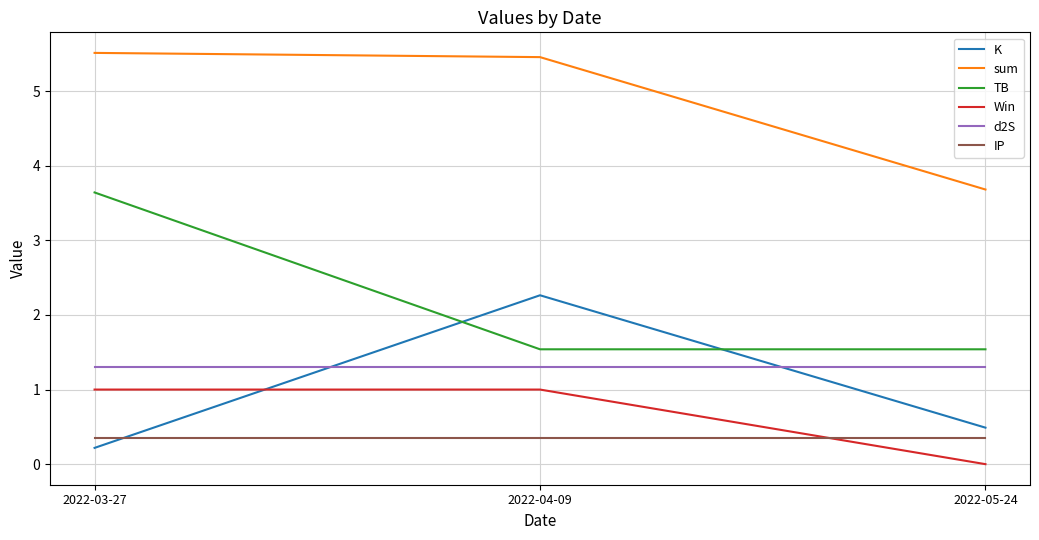

How many lines are shown in the chart?

6